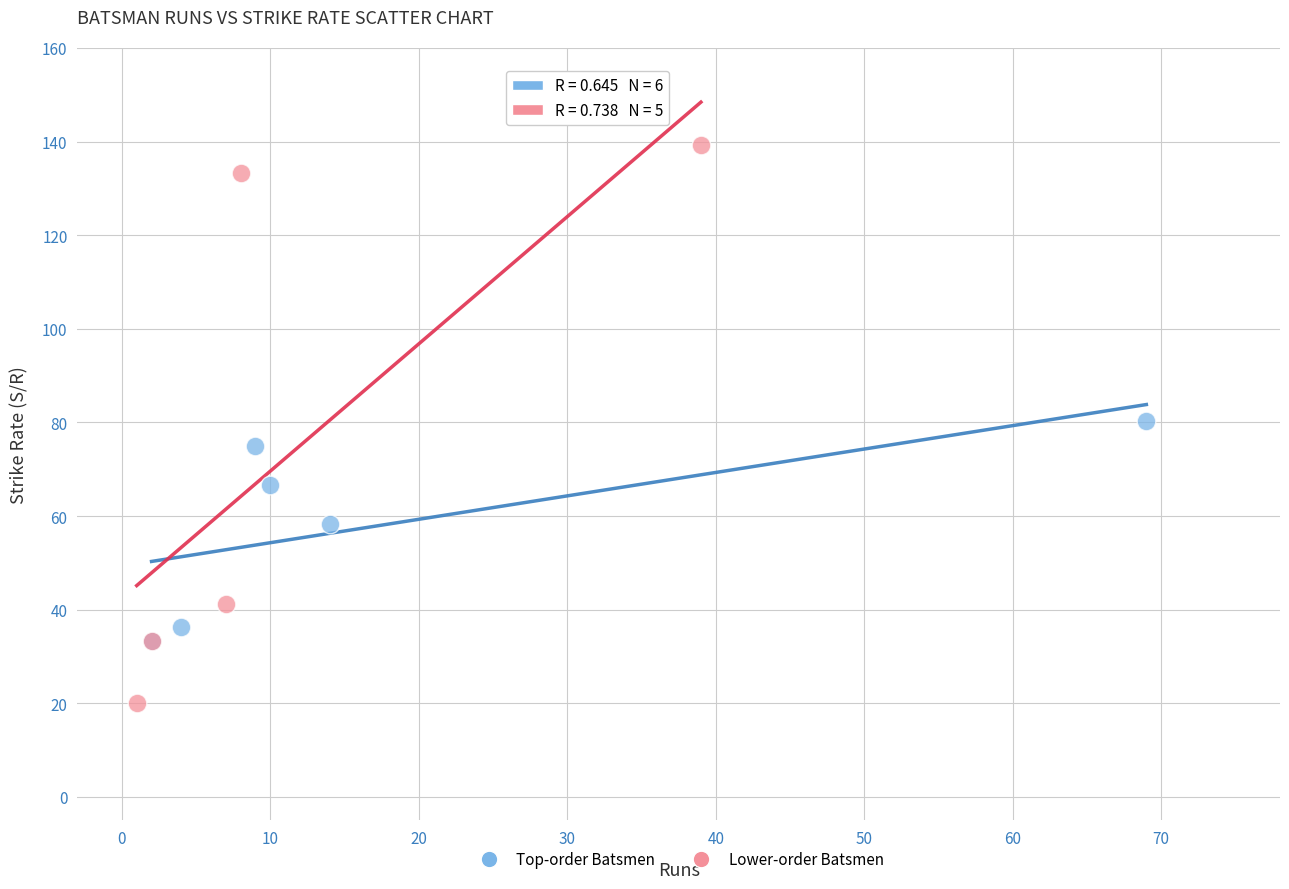

Which series has the largest Y range (max minus min)?

Lower-order Batsmen